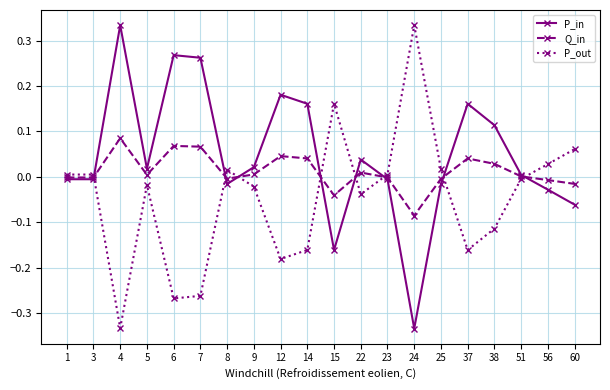

What is the difference between the maximum and minimum values in the P_in series?

0.7